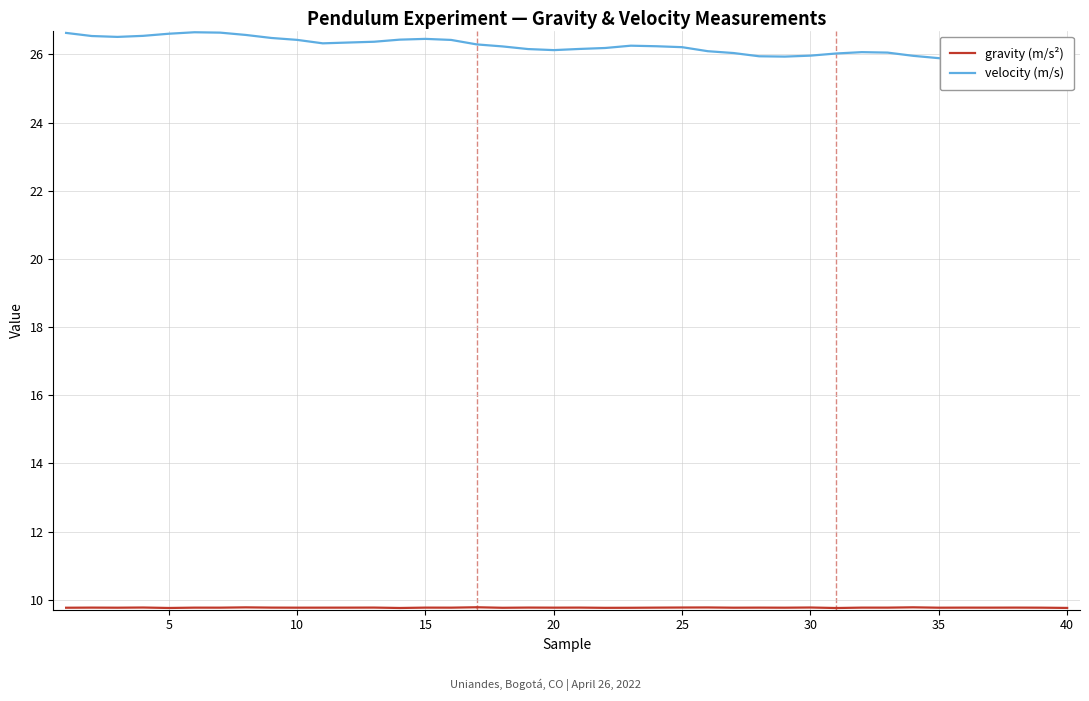

The gravity (m/s²) series shows 13.8 at 10. True or false?

False